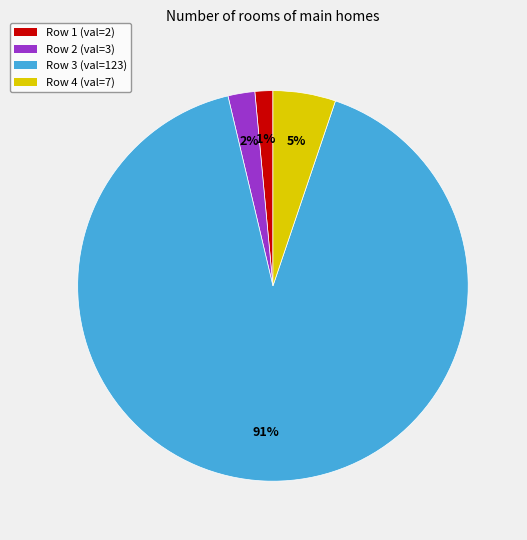

How many segments does this pie chart have?

4